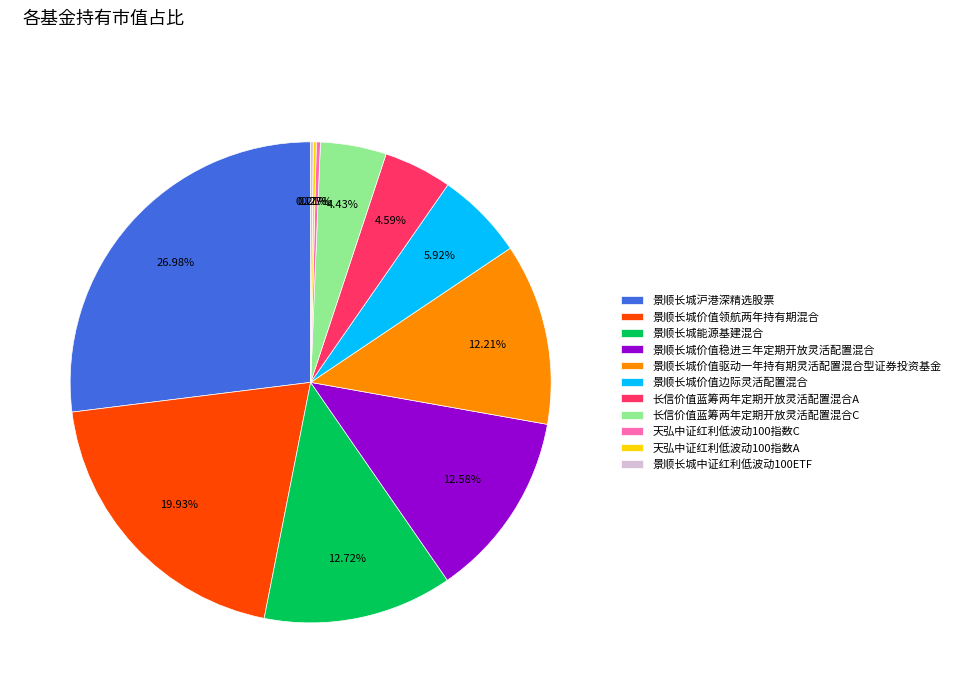

Combined, do 景顺长城价值稳进三年定期开放灵活配置混合 and 景顺长城价值驱动一年持有期灵活配置混合型证券投资基金 account for over 50%?

No